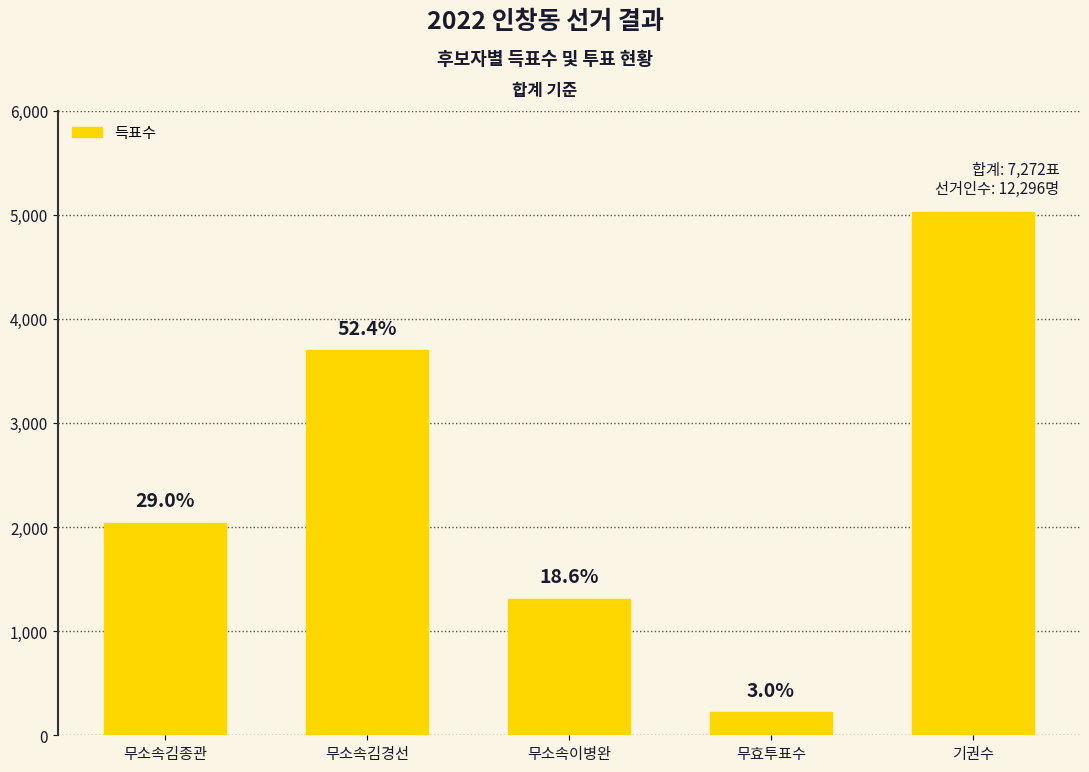

What is the smallest value displayed?

220